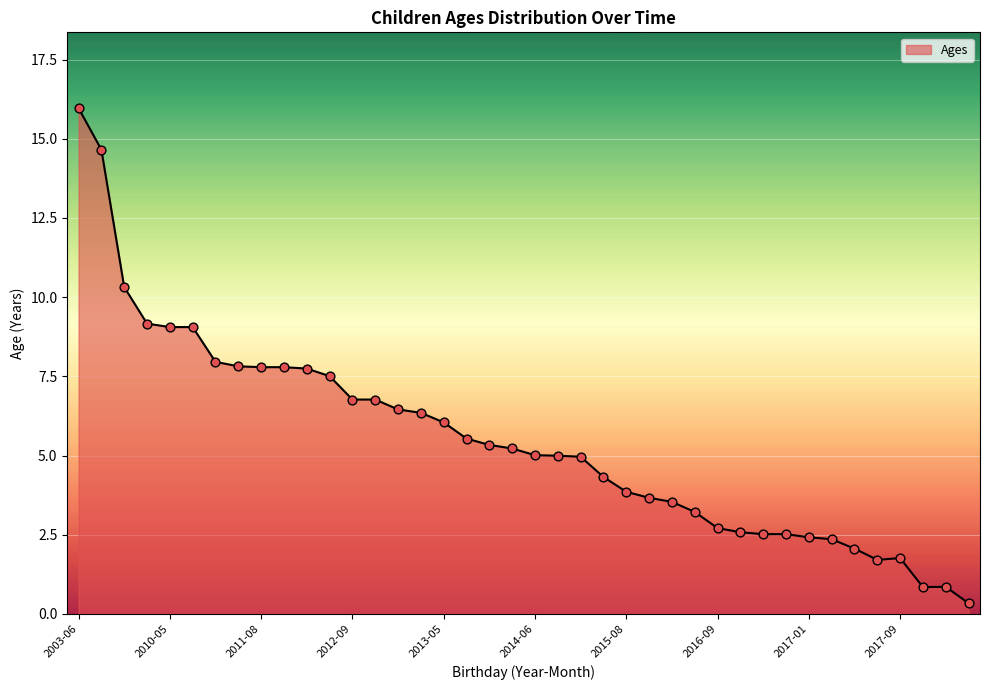

What is the maximum value shown in the chart?

16.0